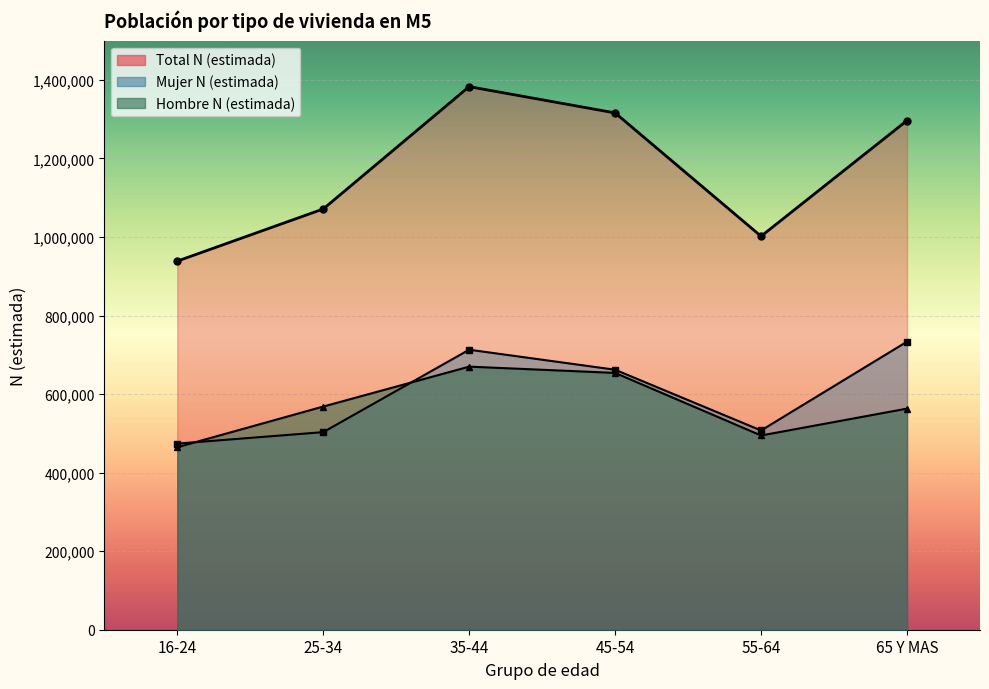

At which label does Total N (estimada) first exceed 1296443?

35-44